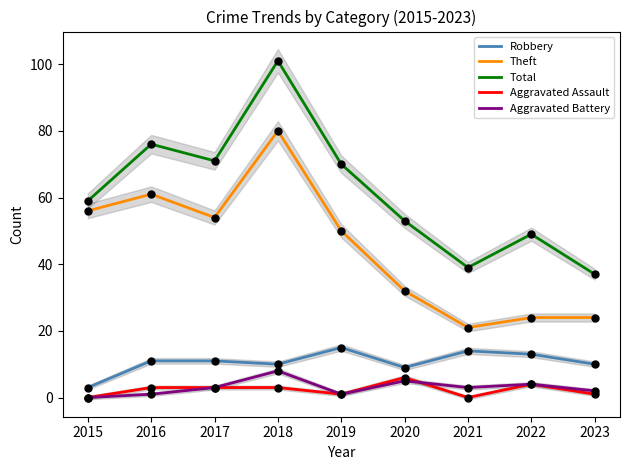

What are all the series names shown in the legend?

Robbery, Theft, Total, Aggravated Assault, Aggravated Battery